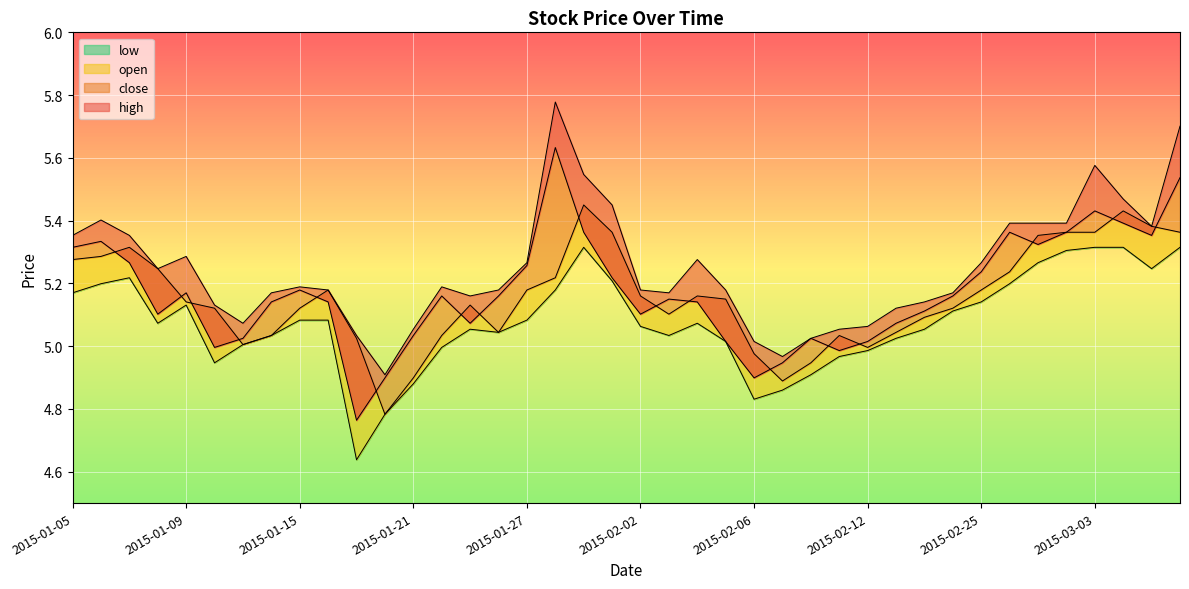

What is the difference between the highest and lowest values at 2015-02-25?

0.1